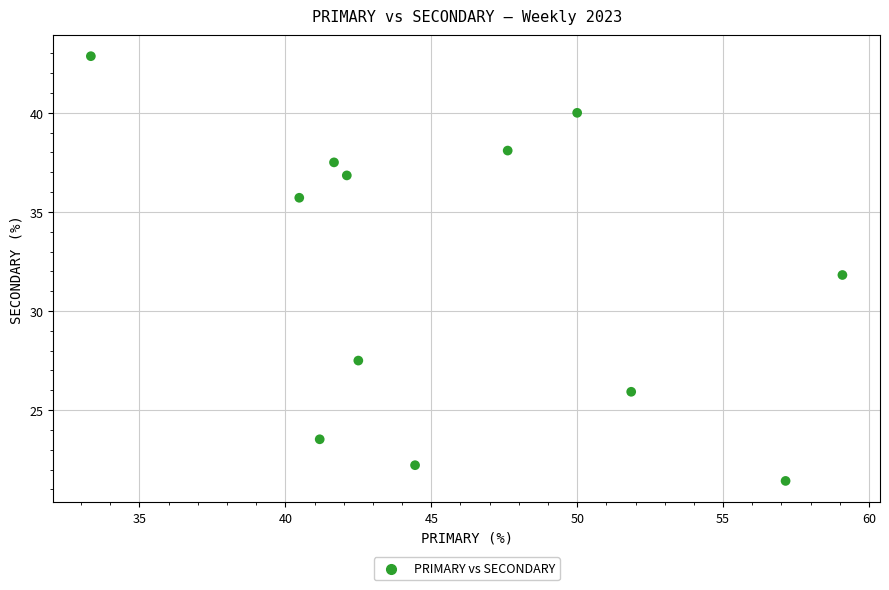

What is the range of Y values (max minus min)?

21.4